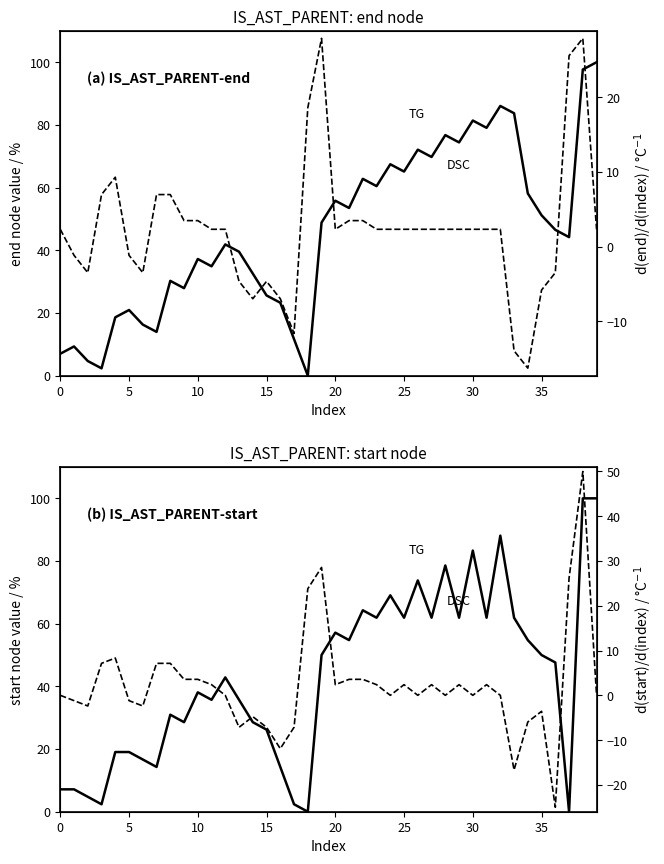

How many data points in TG are above 47?

20